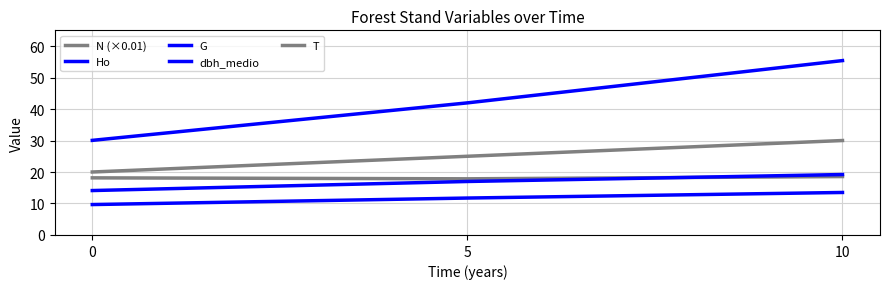

Reading left to right, what are all the values shown in this chart?

N (×0.01): 18.1	17.8	18.6
Ho: 9.7	11.7	13.5
G: 30.1	42.0	55.4
dbh_medio: 14.1	17.0	19.2
T: 20.0	25.0	30.0